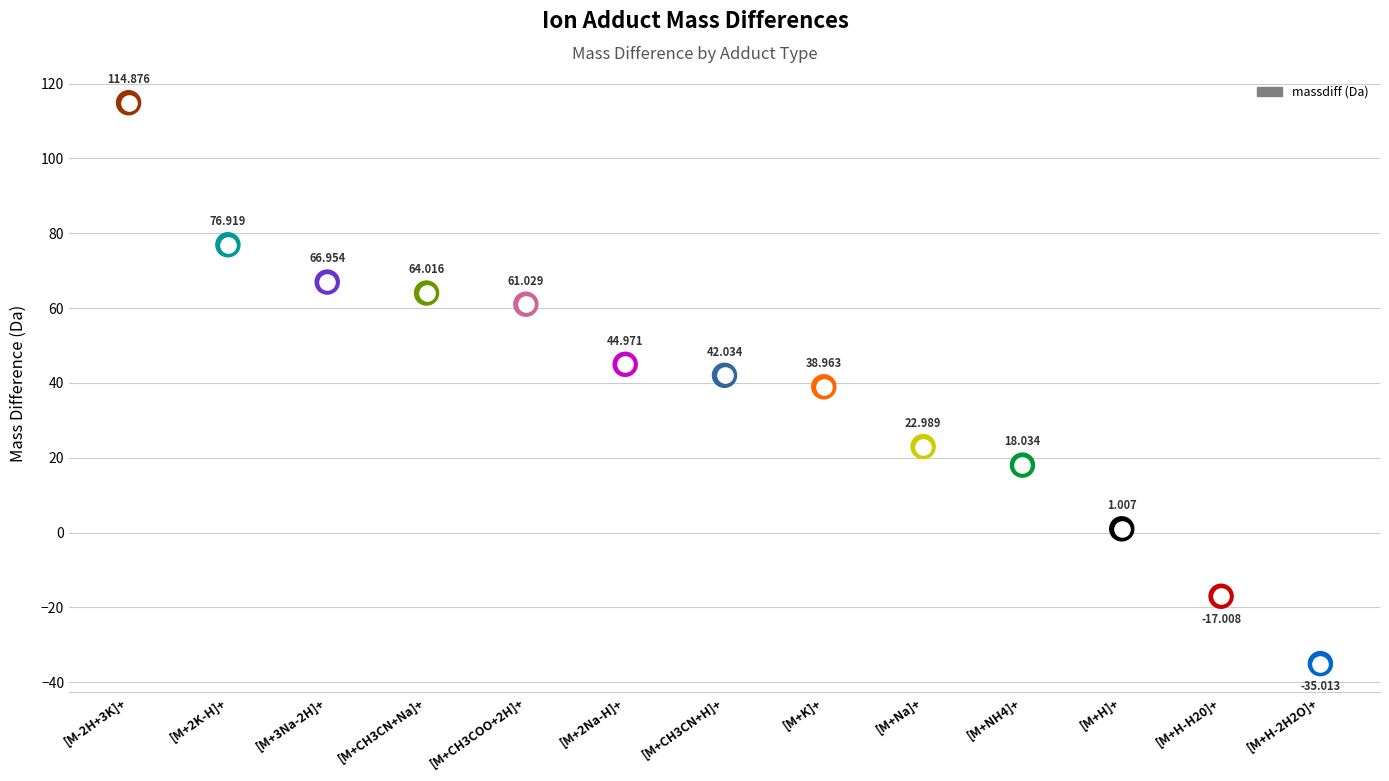

Approximately how many times larger is the value at [M+CH3CN+Na]+ compared to [M-2H+3K]+?

0.6